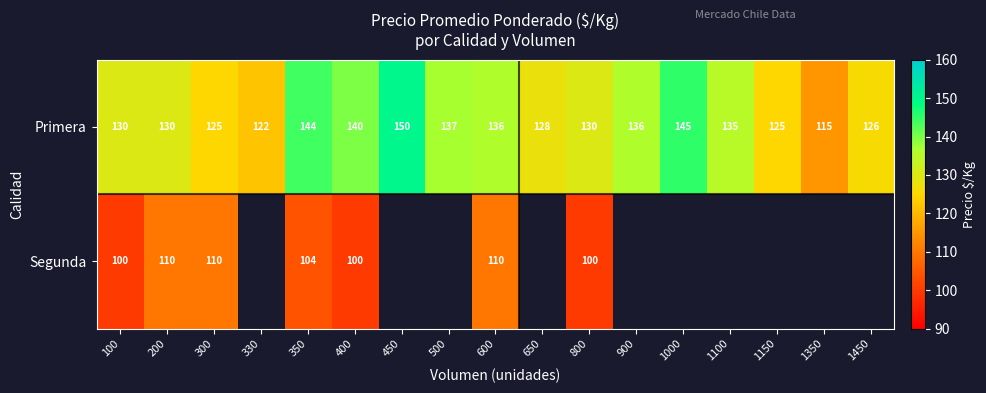

What is the sum of all Primera values?

2254